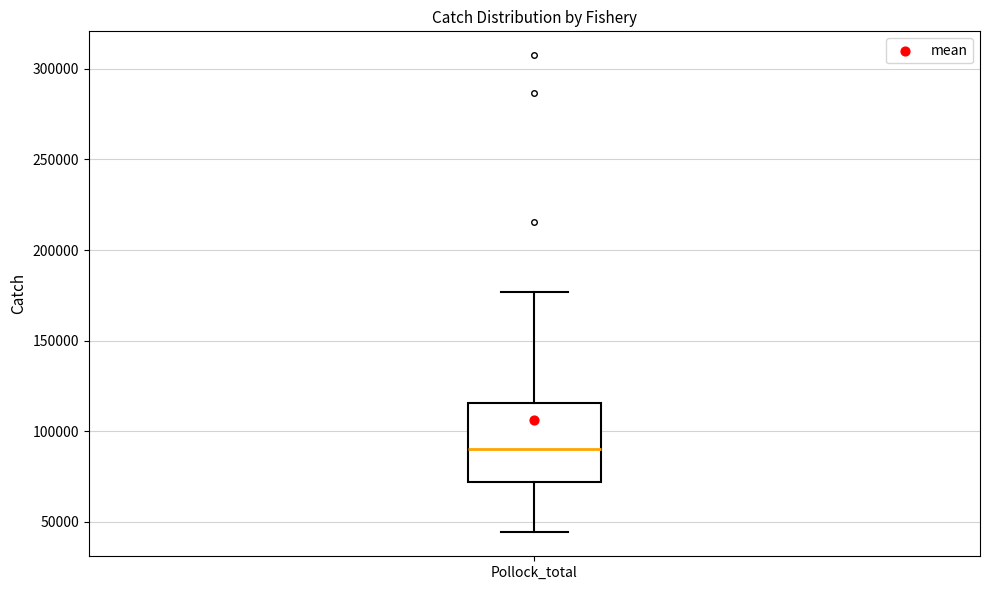

Read this box plot against the y-axis: the position of the median line, the range covered by the box, and the ends of both whiskers. The values are not printed on the chart, so give them approximately, as read against the axis.

median 90000, box 70000 to 115000, whiskers 45000 to 175000